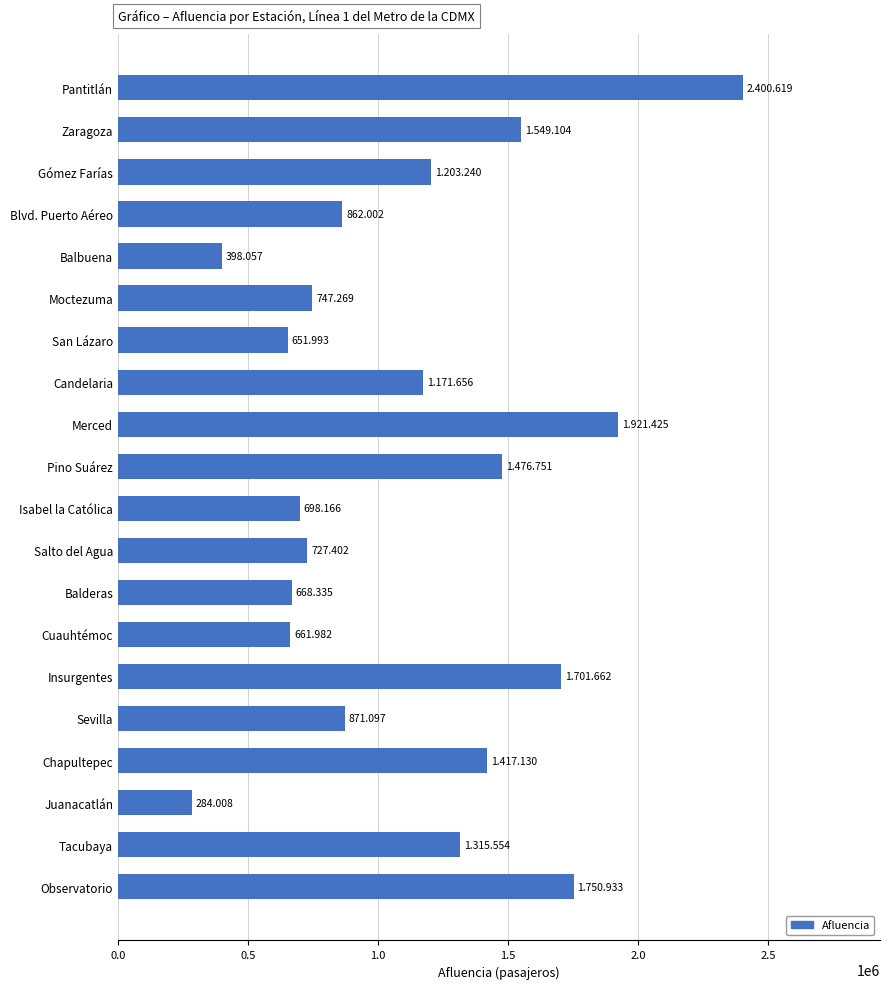

Does the chart contain stacked bars?

No